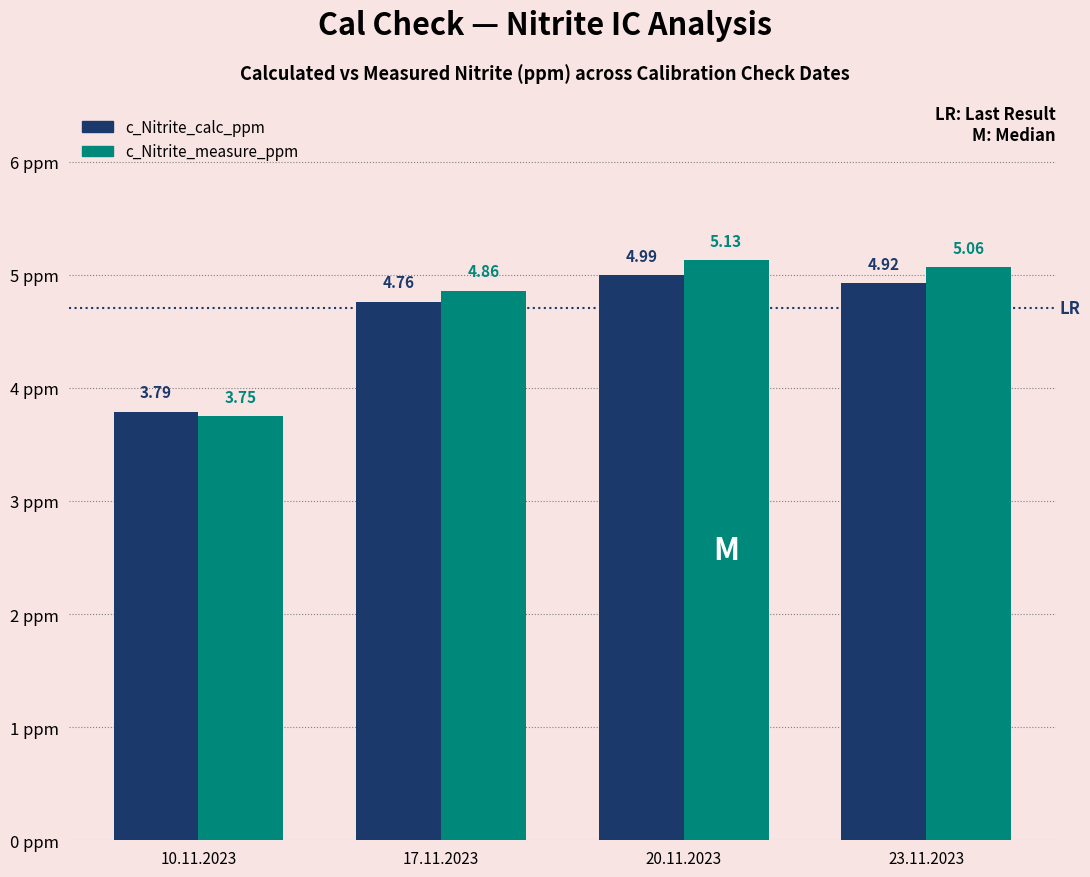

List the series in order of their peak value, lowest first.

c_Nitrite_calc_ppm, c_Nitrite_measure_ppm